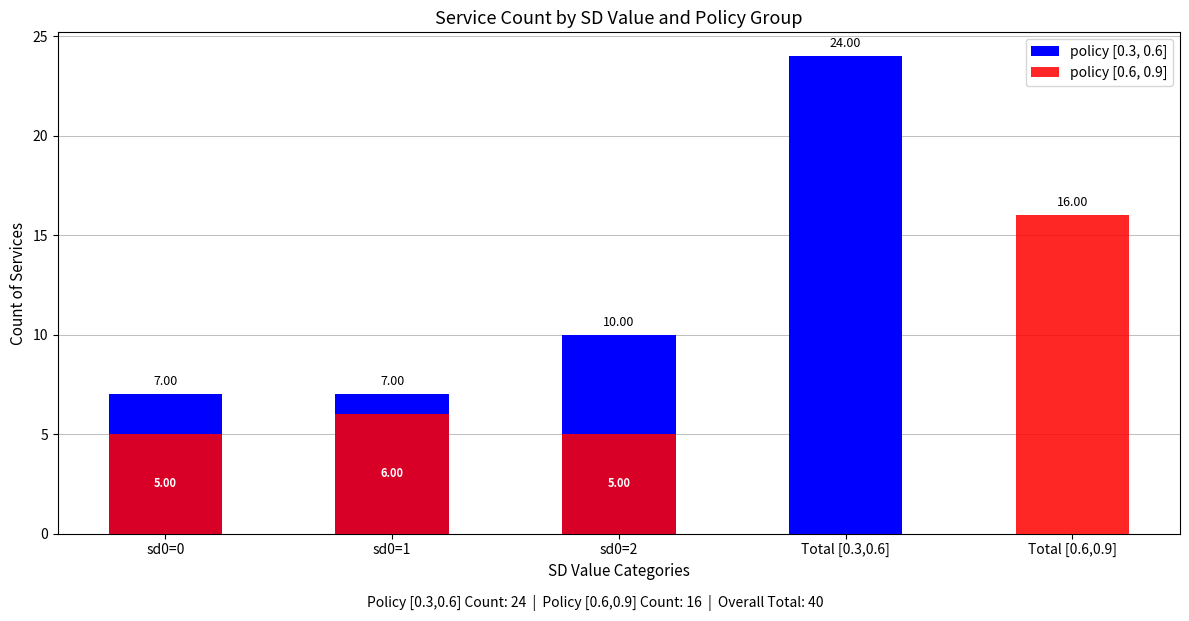

True or false: policy [0.3, 0.6] has a value of 10 at sd0=1.

False